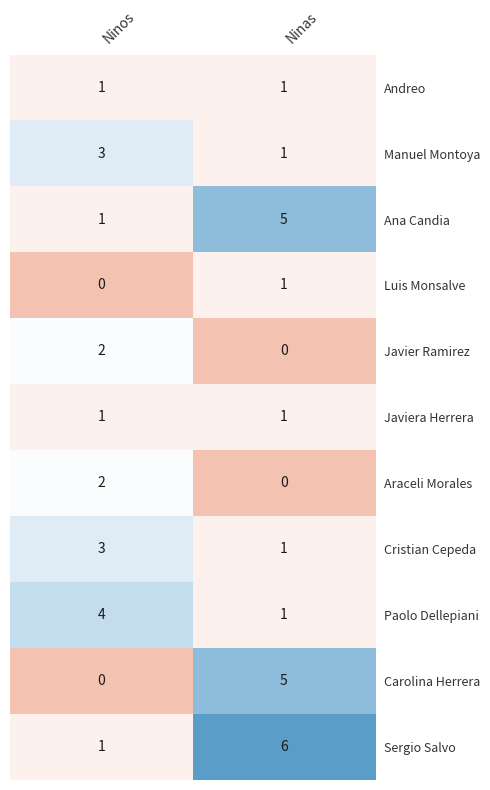

What is the difference between the maximum and minimum values in the Ana Candia series?

4